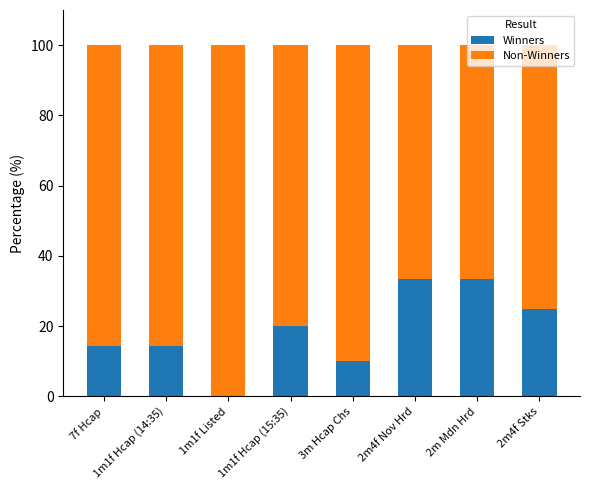

What is the total value across all series at 7f Hcap?

100.0